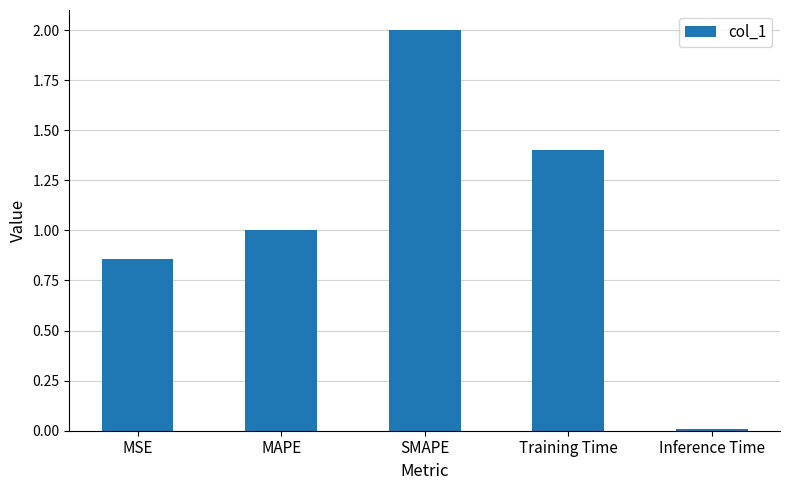

Rank the categories by value from highest to lowest.

SMAPE, Training Time, MAPE, MSE, Inference Time